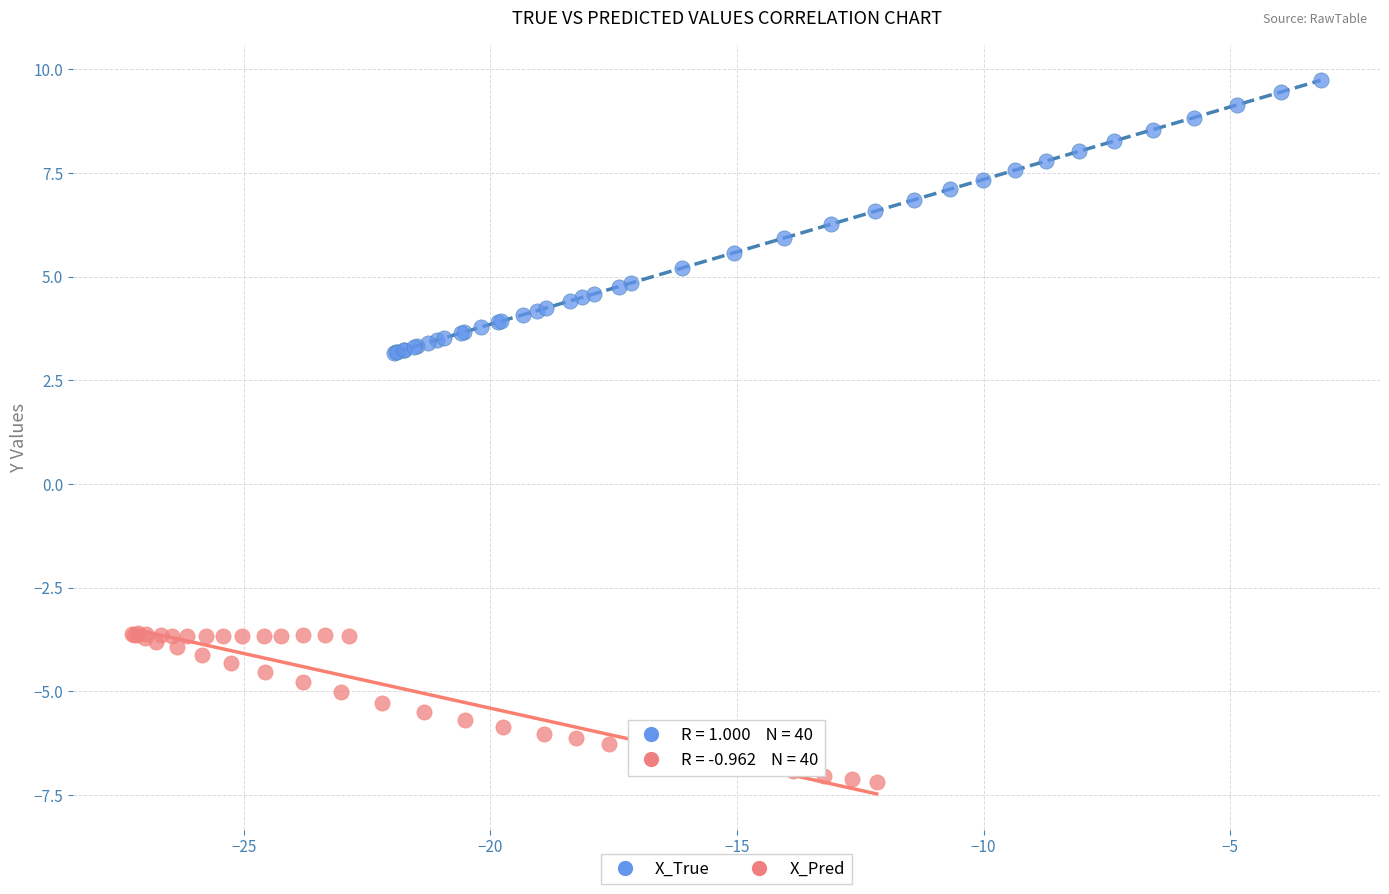

Which series reaches the minimum Y coordinate?

X_Pred